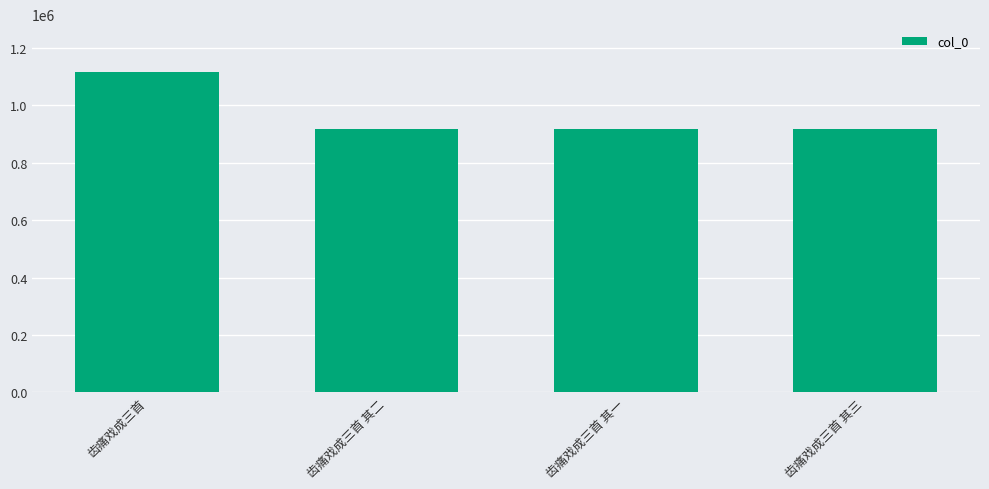

What is the value of the 1st bar from the left?

1116069